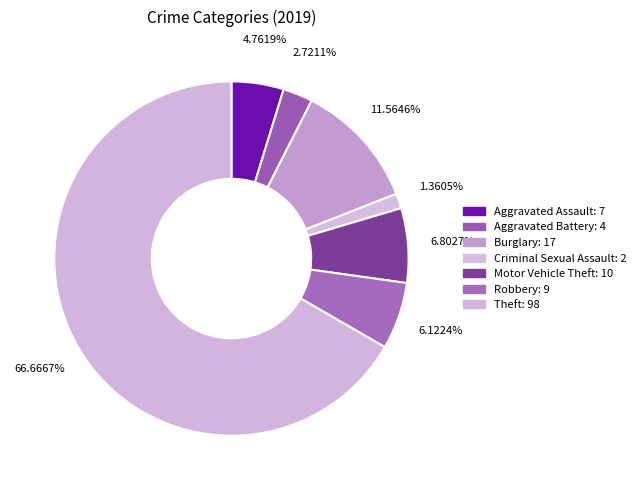

Count the number of slices in the pie.

7